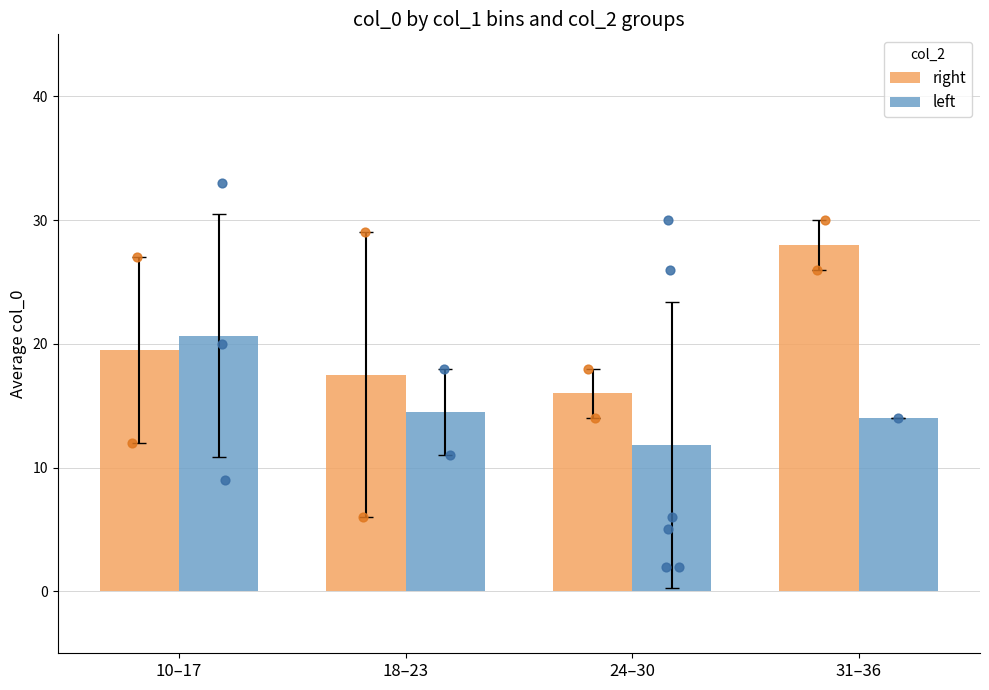

At how many categories does at least one series exceed 26?

1